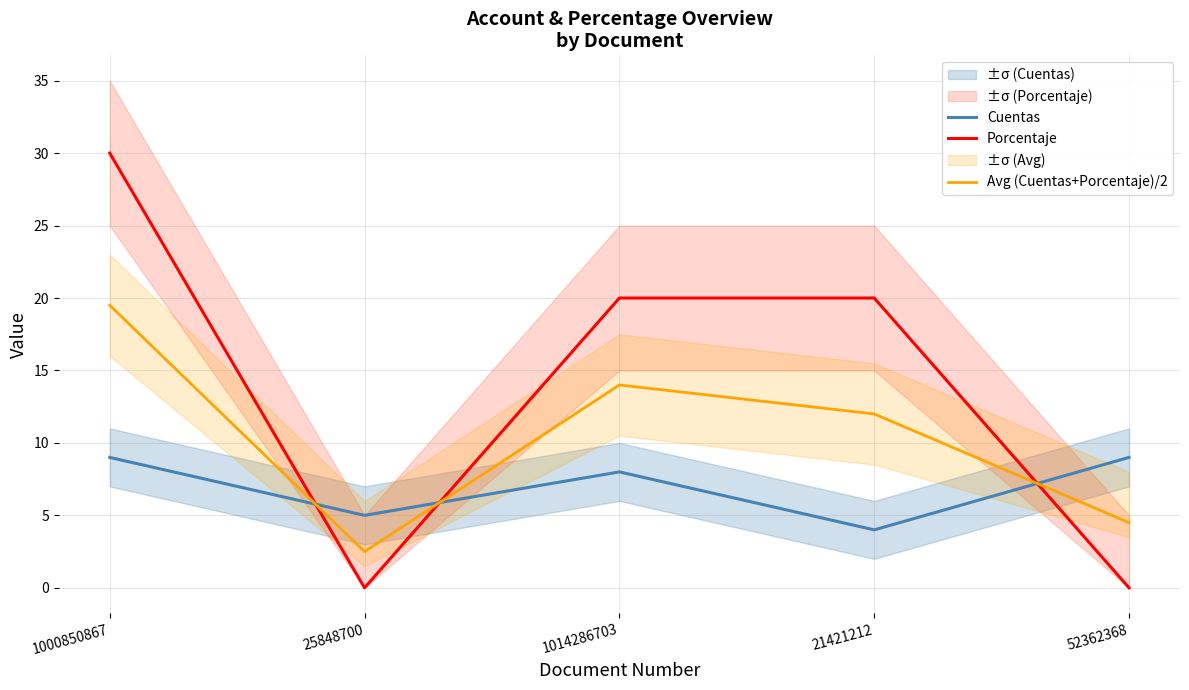

Which series ends up on top after the final intersection of Avg (Cuentas+Porcentaje)/2 and Cuentas?

Cuentas